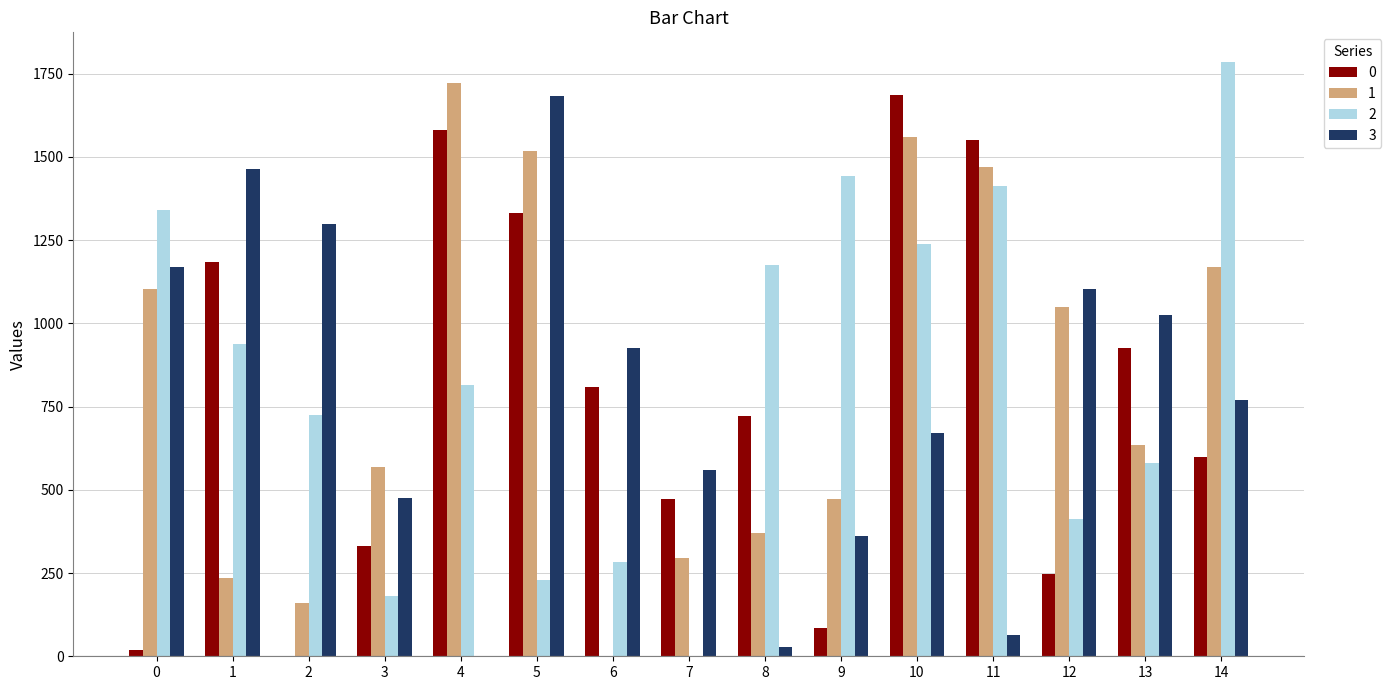

The value of 2 at 10 is 1238.0. True or false?

True